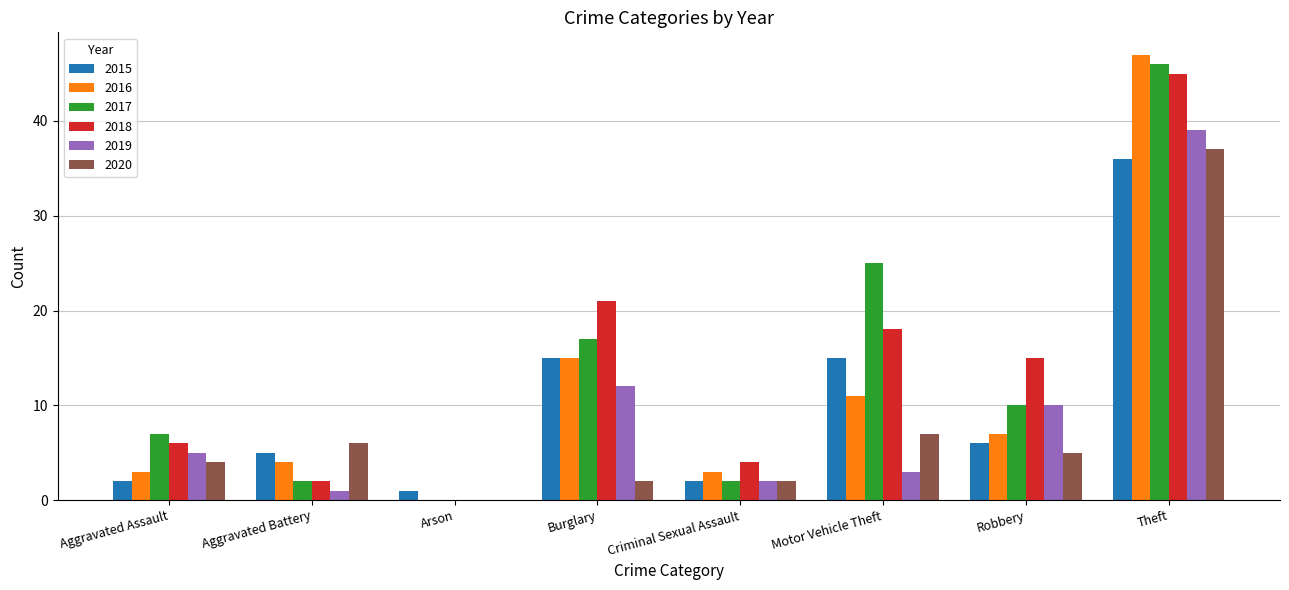

The 2018 series shows 9 at Aggravated Assault. True or false?

False